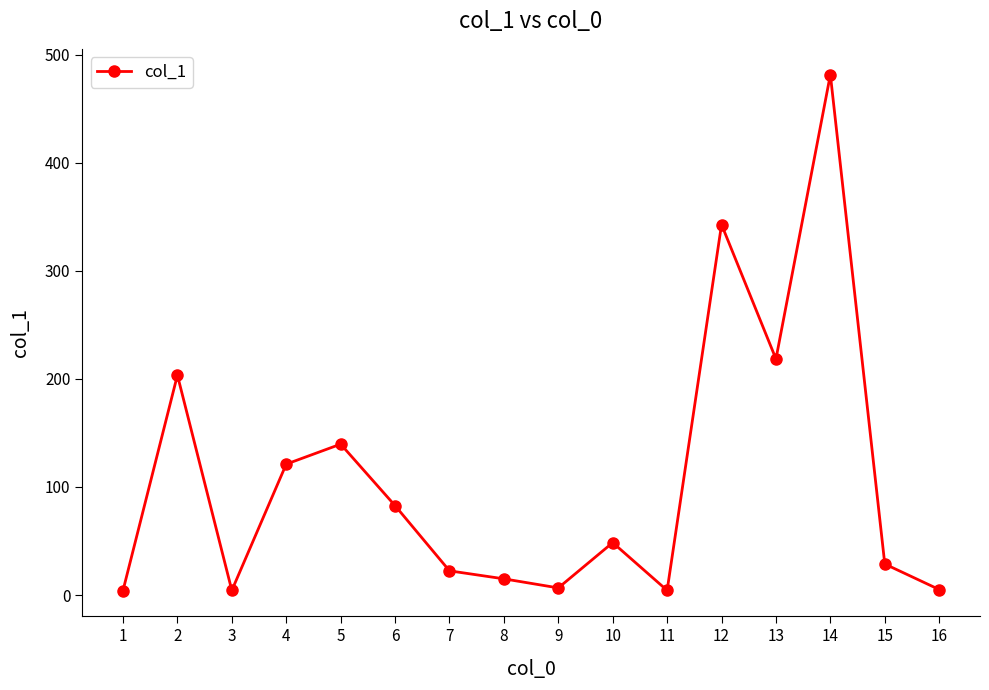

What is the value of the 5th point from the left?

139.6